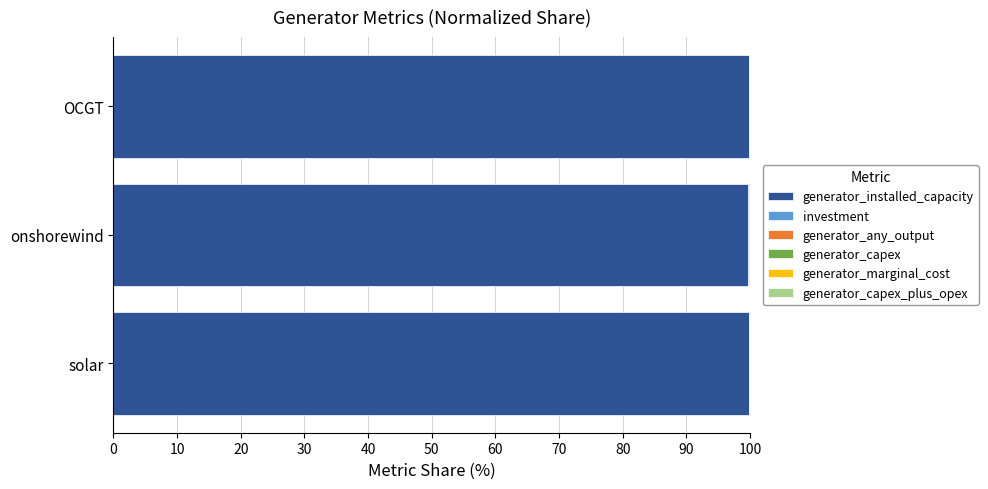

What is the highest value of the generator_installed_capacity series?

99.8